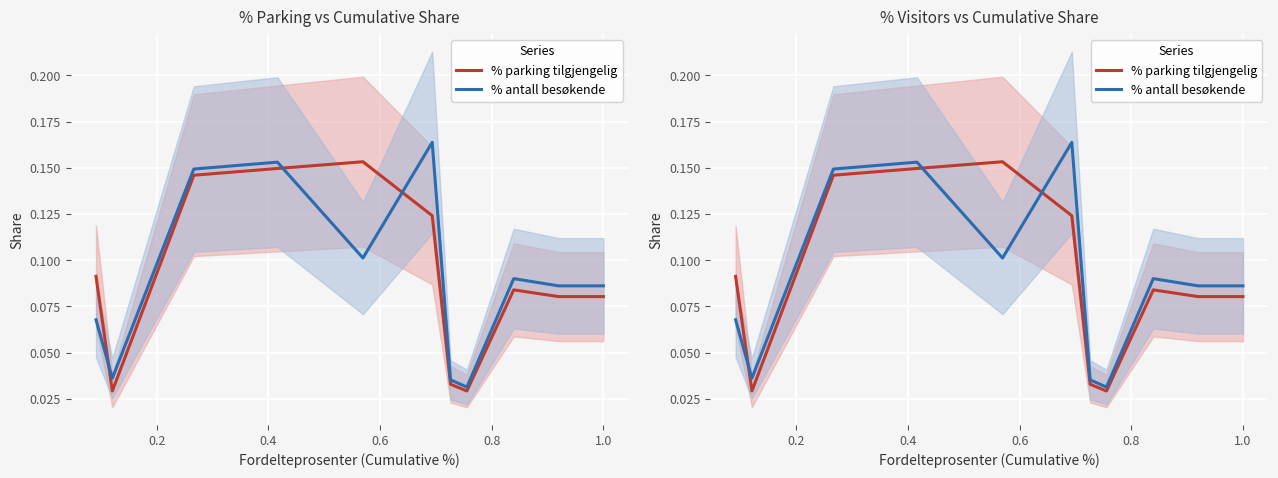

How many times do % antall besøkende and % parking tilgjengelig cross each other?

3